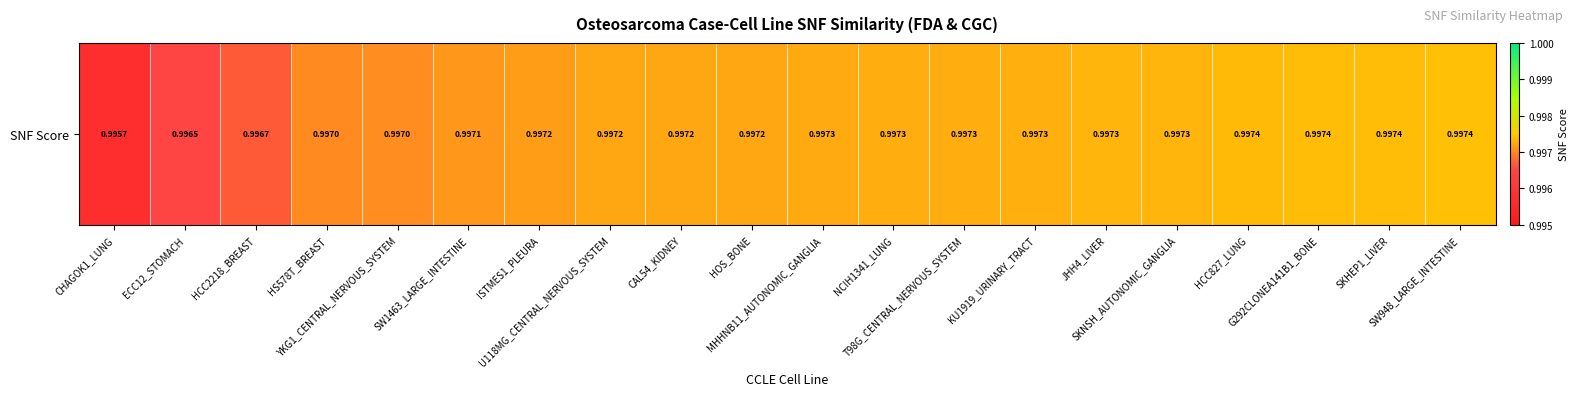

Which category has the lowest value across all series?

CHAGOK1_LUNG